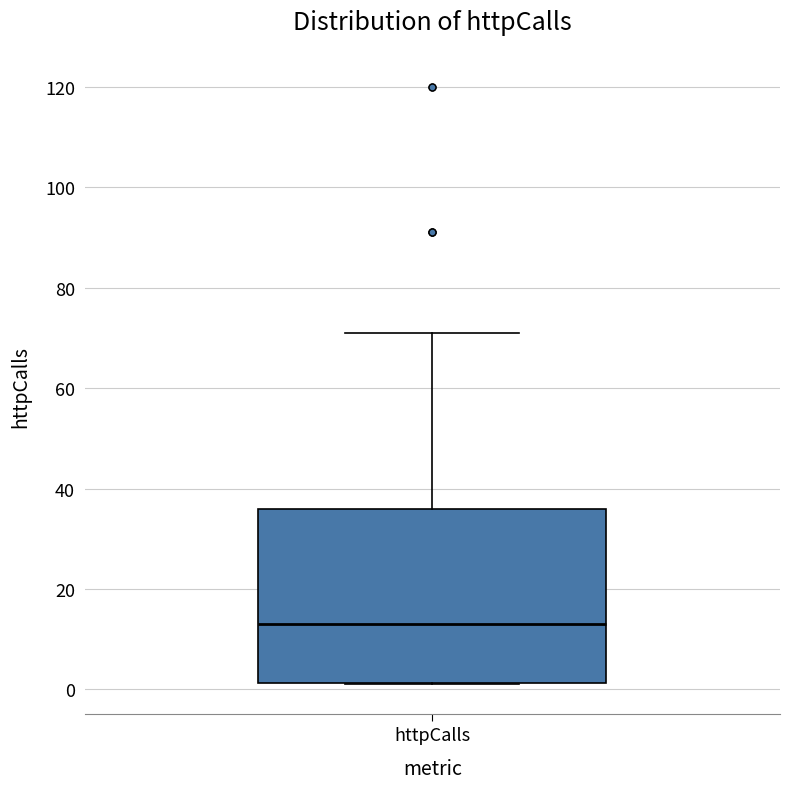

Where is the upper edge of the box for httpCalls on the y-axis? The values are not printed on the chart, so give them approximately, as read against the axis.

36